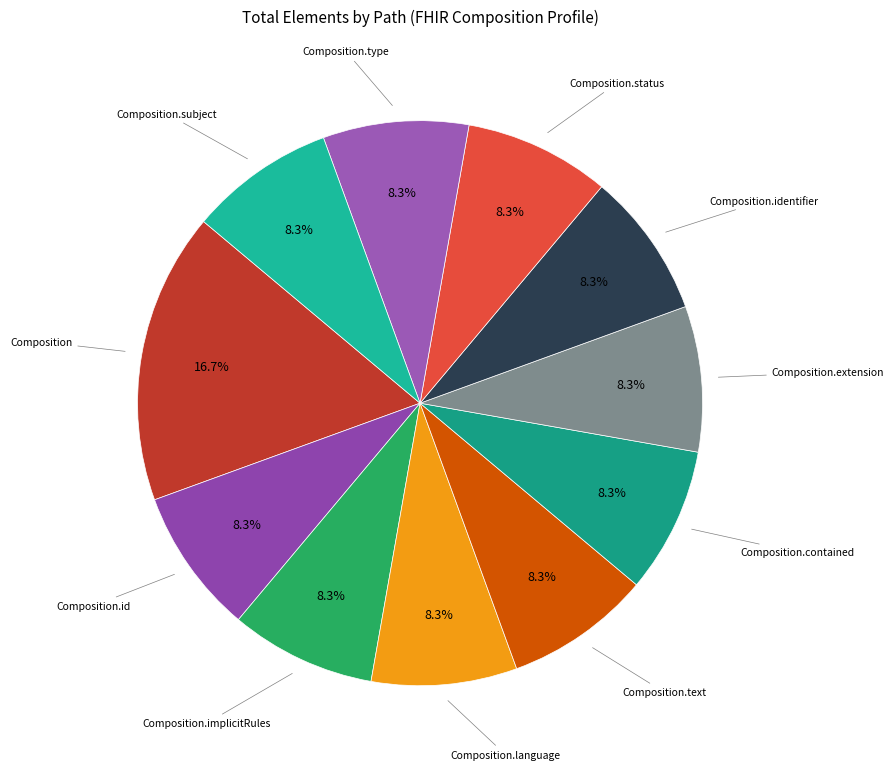

The Composition.implicitRules slice represents 19% of the pie. True or false?

False